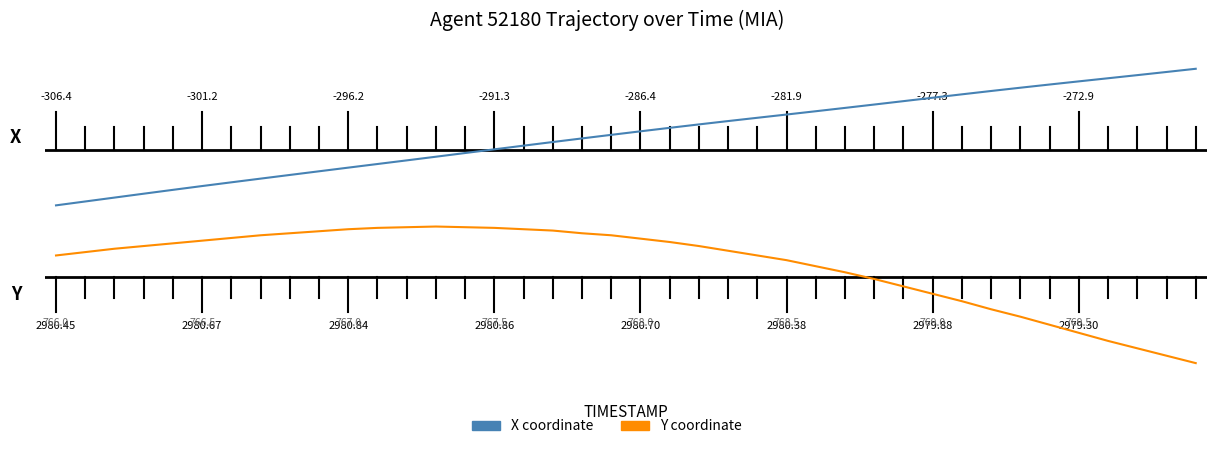

List the labels in order of Y (normalized) value, largest first.

13, 12, 14, 11, 15, 10, 16, 17, 9, 8, 18, 7, 19, 6, 20, 5, 21, 4, 3, 22, 2, 23, 1, 0, 24, 25, 26, 27, 28, 29, 30, 31, 32, 33, 34, 35, 36, 37, 38, 39